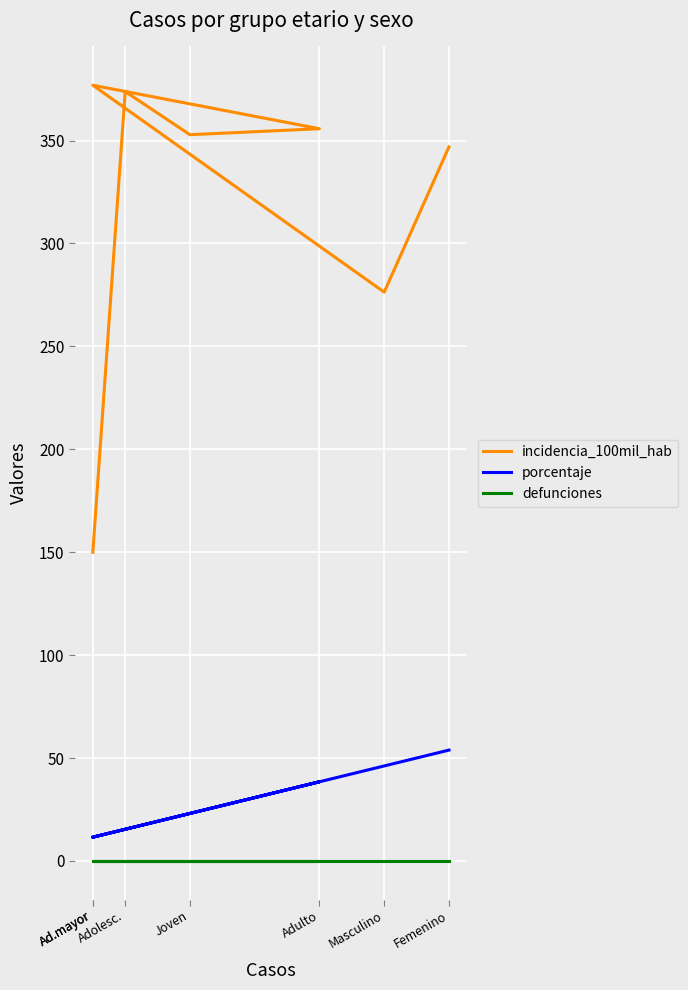

Which series changed the most between Ad.mayor and Adolesc.?

incidencia_100mil_hab